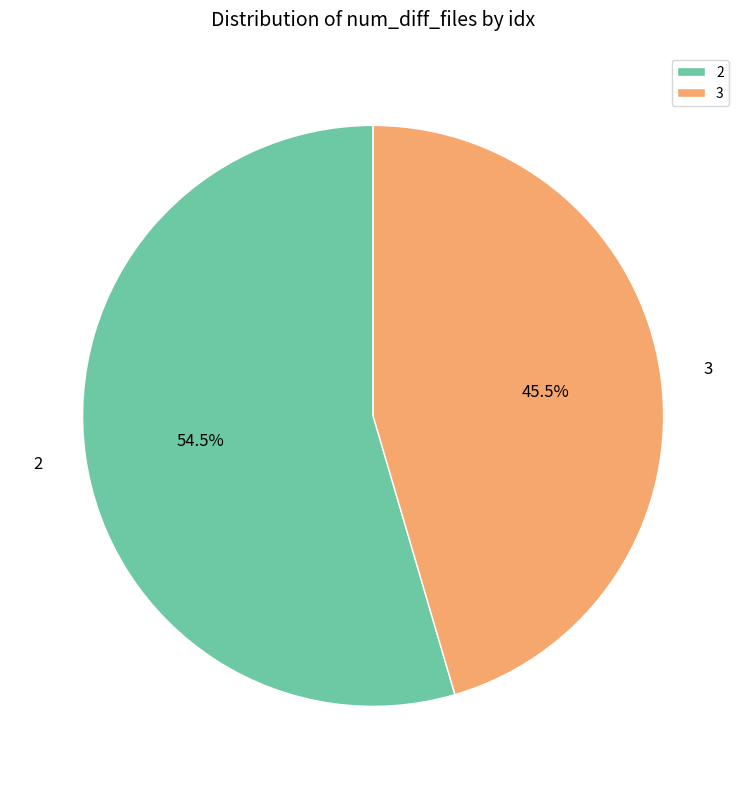

What is the majority slice?

2